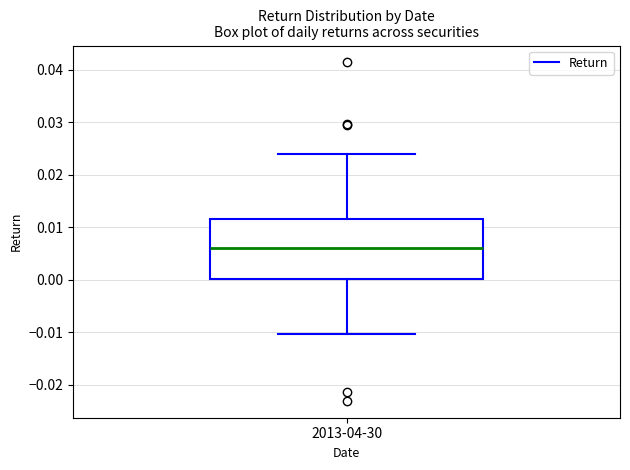

Transcribe this box plot: give where the median line is, the range the box spans, and where the two whiskers end, as read against the y-axis. The values are not printed on the chart, so give them approximately, as read against the axis.

median 0.006, box 0.000 to 0.012, whiskers -0.010 to 0.024